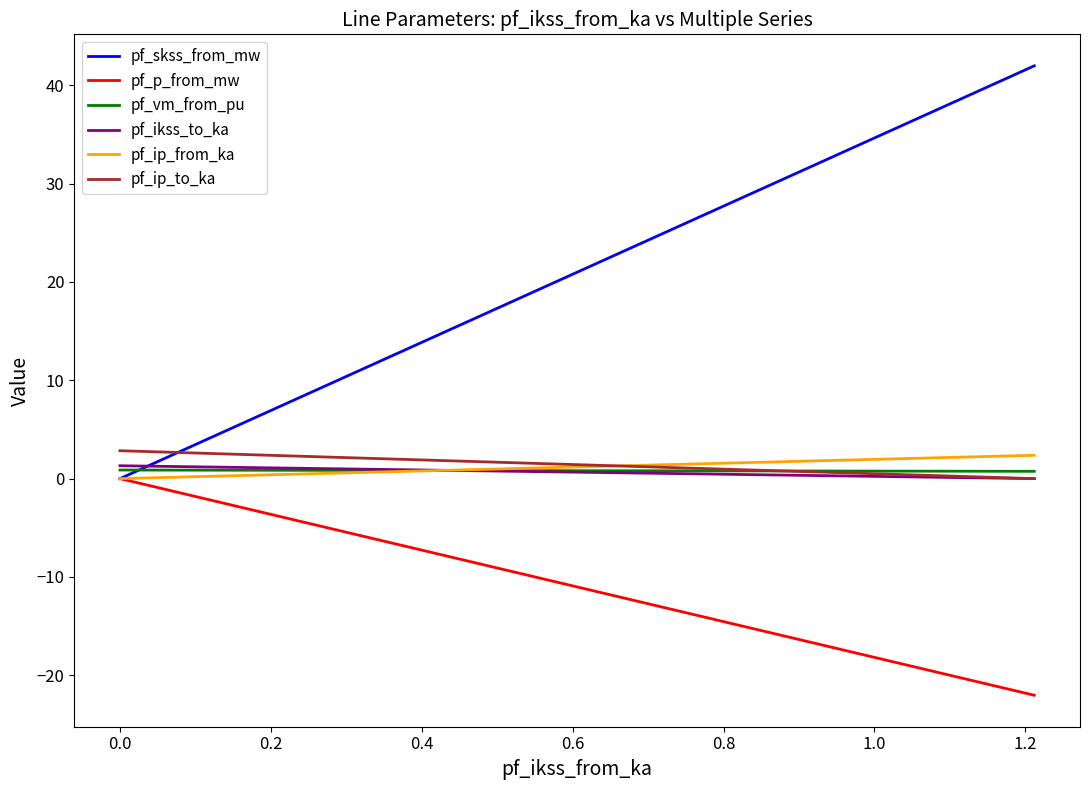

What is the smallest value displayed?

-22.0